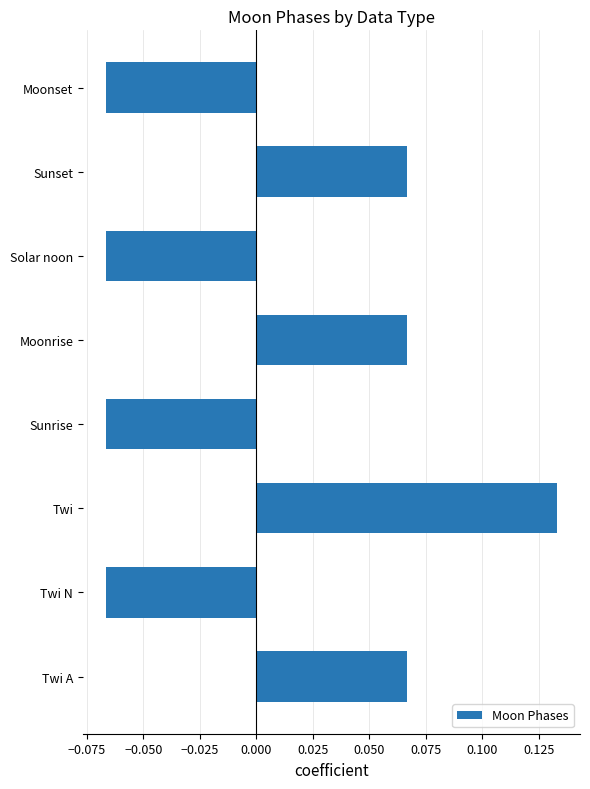

Which category has the highest value across all series?

Twi